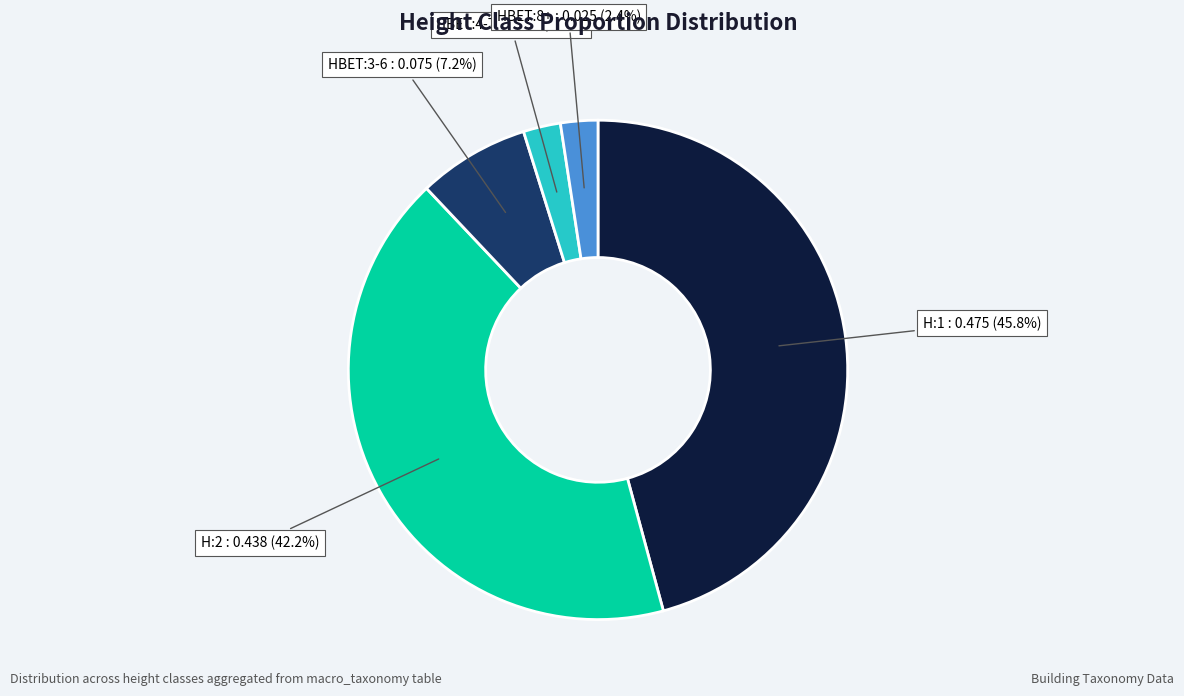

How many segments does this pie chart have?

5